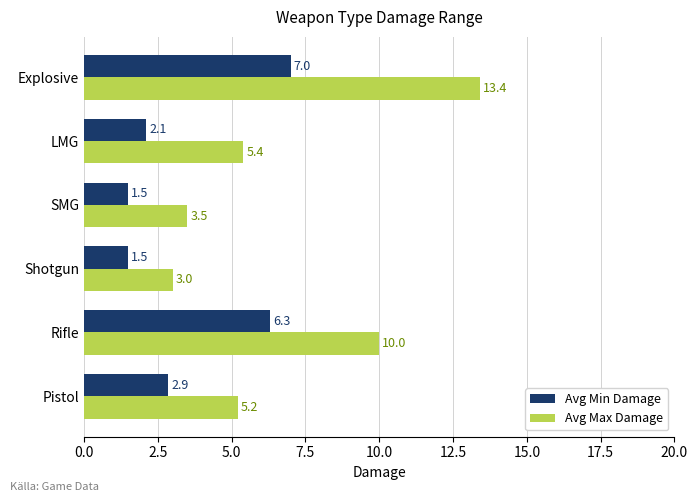

Rank the series at Explosive from lowest to highest value.

Avg Min Damage, Avg Max Damage